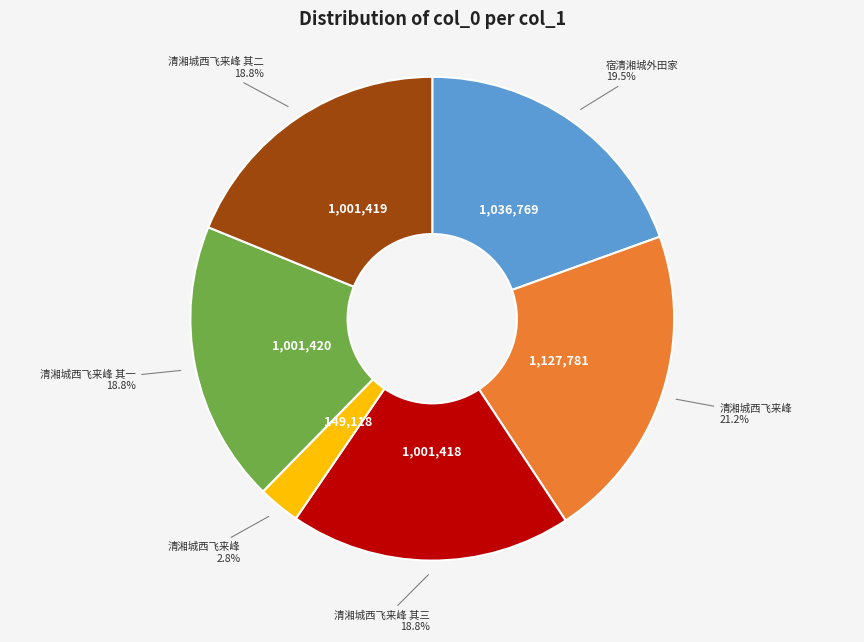

Count the number of slices in the pie.

6